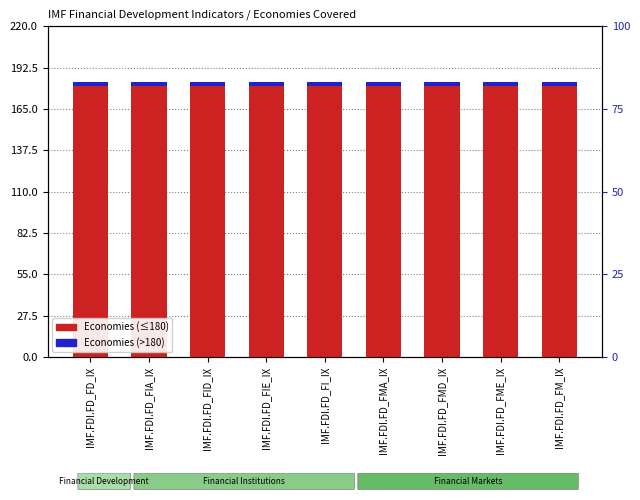

Reading left to right, transcribe all the data shown in this chart.

Economies (main): 180	180	180	180	180	180	180	180	180
Economies (above 180): 3	3	3	3	3	3	3	3	3